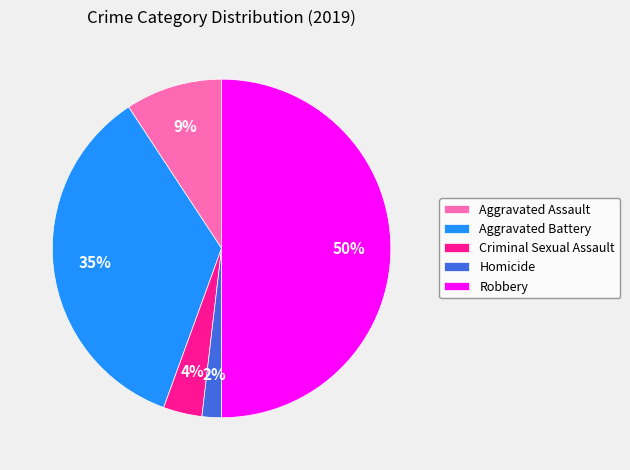

The Criminal Sexual Assault slice represents 4% of the pie. True or false?

True